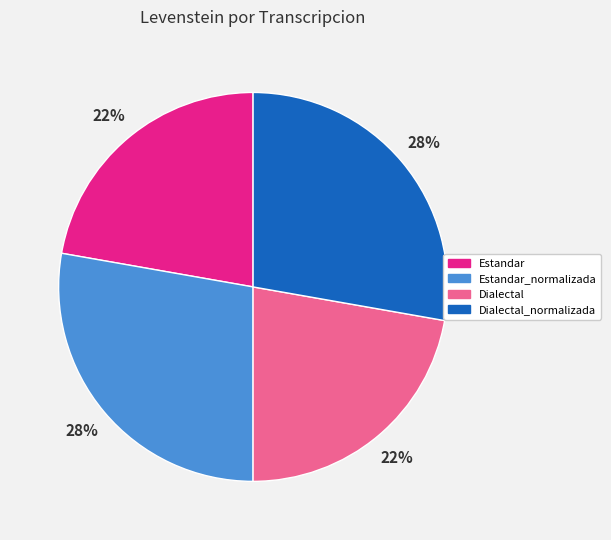

Approximately how many times larger is the value at Dialectal compared to Estandar_normalizada?

0.8